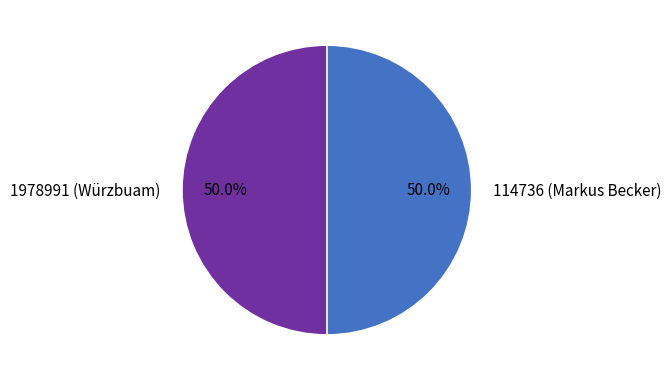

To the nearest percent, what percentage of the pie is 1978991 (Würzbuam)?

50%